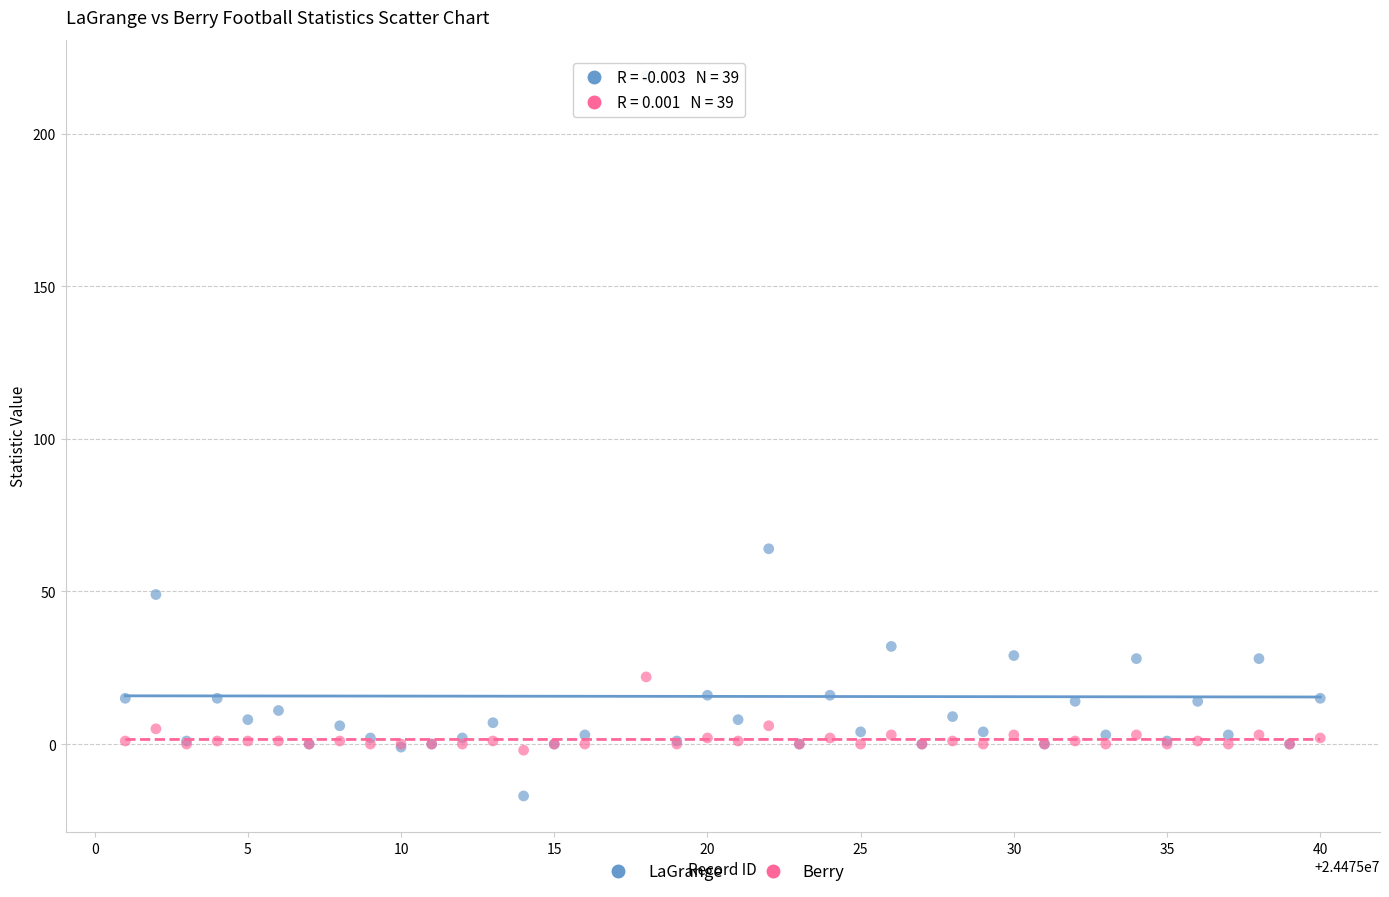

Which series has the largest Y range (max minus min)?

LaGrange